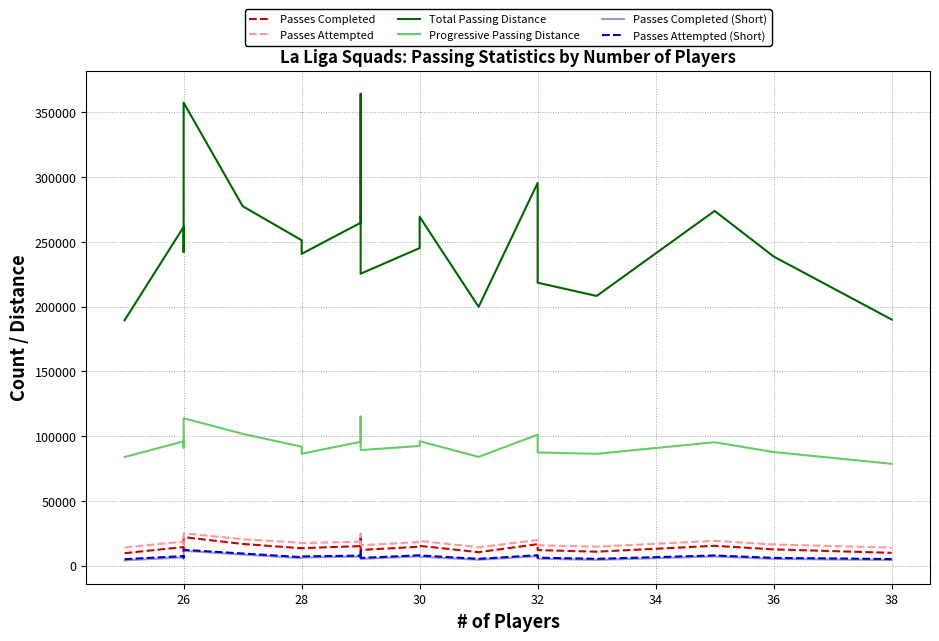

At how many categories does at least one series exceed 206209?

17